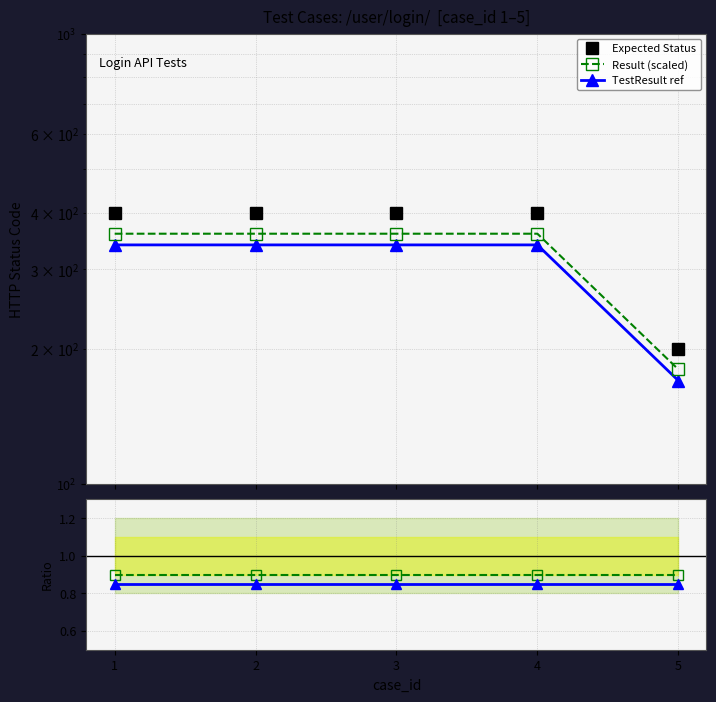

Between 3 and 1, which is larger?

3